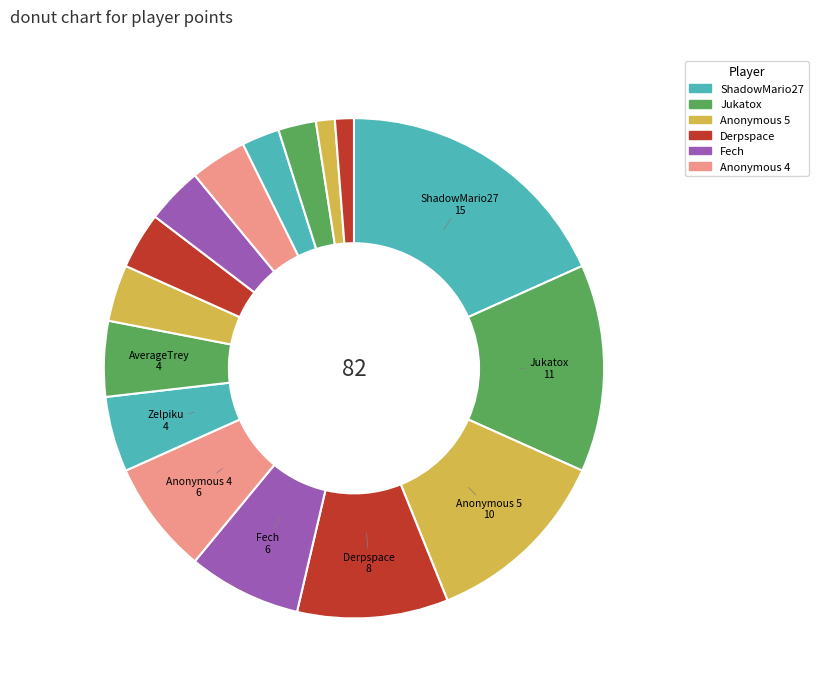

Count the number of slices in the pie.

16